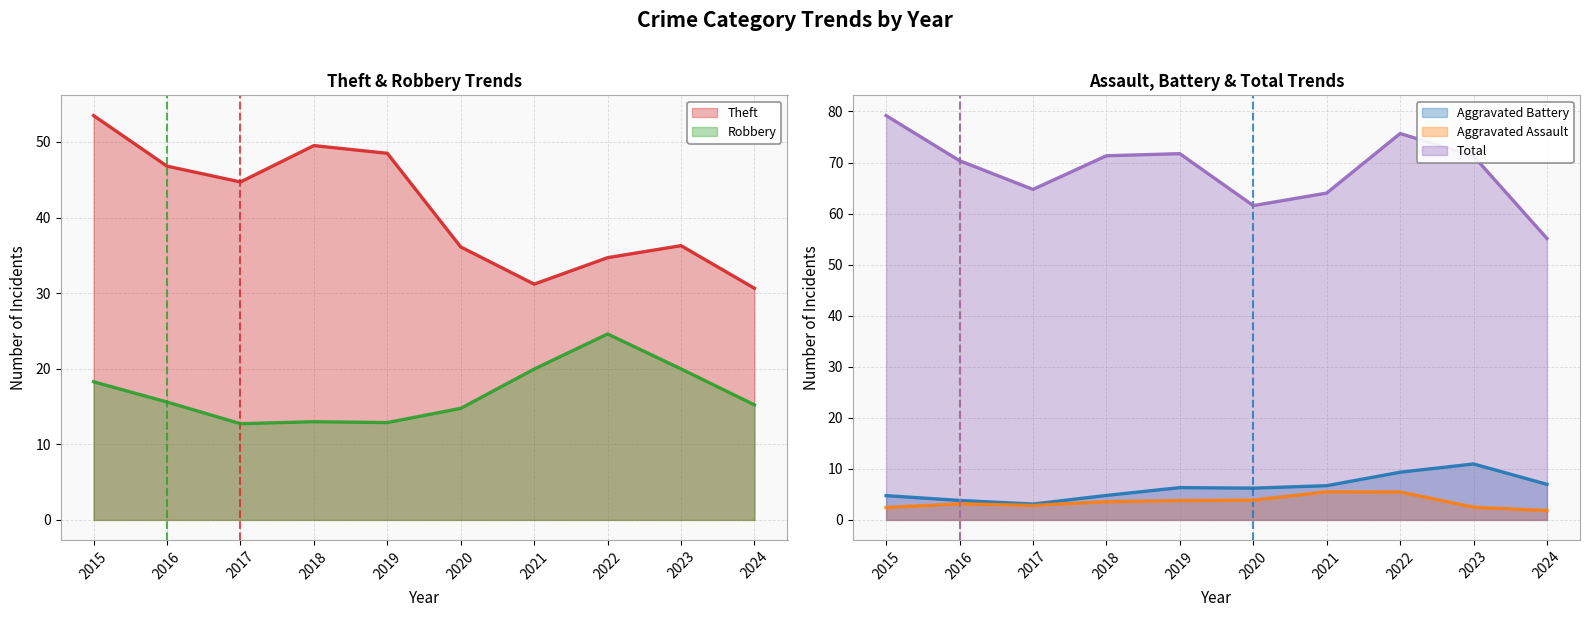

Where does the Theft series first go above 44?

2015